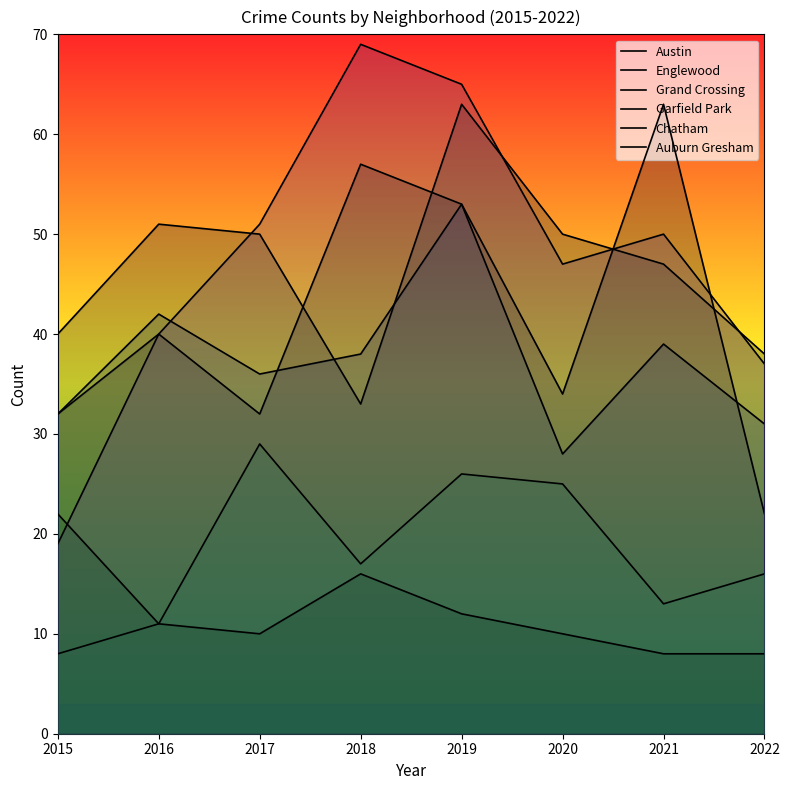

What is the value of the Englewood point at the 7th from the left?

47